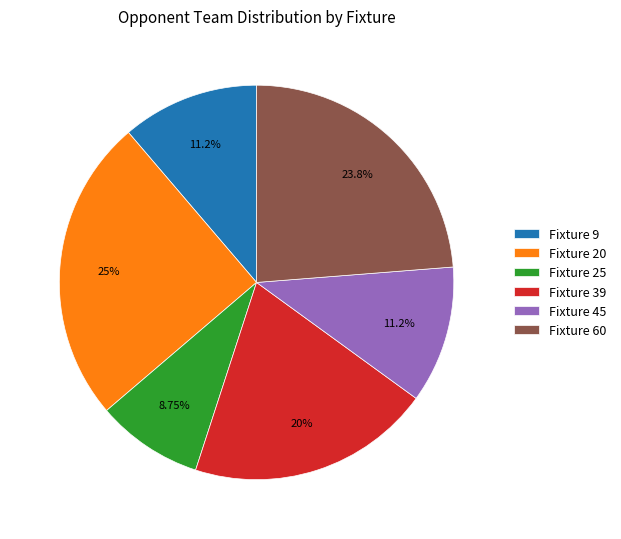

Between Fixture 45 and Fixture 39, which is larger?

Fixture 39